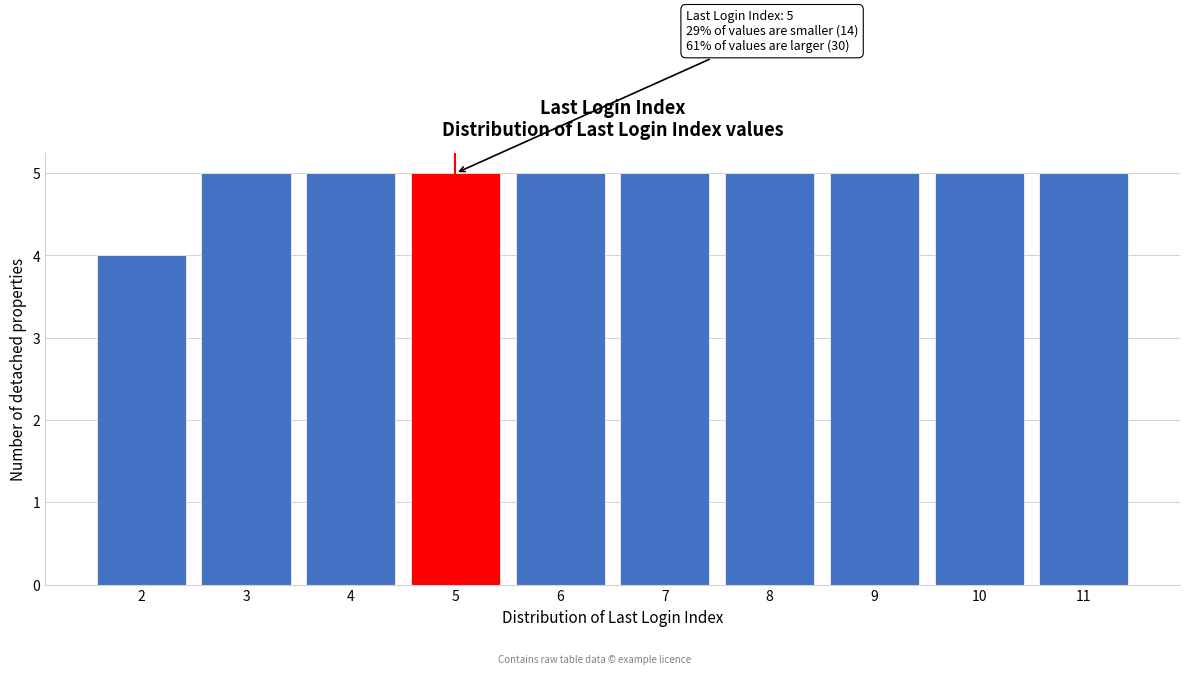

Reading right to left, transcribe all the data shown in this chart.

5	5	5	5	5	5	5	5	5	4